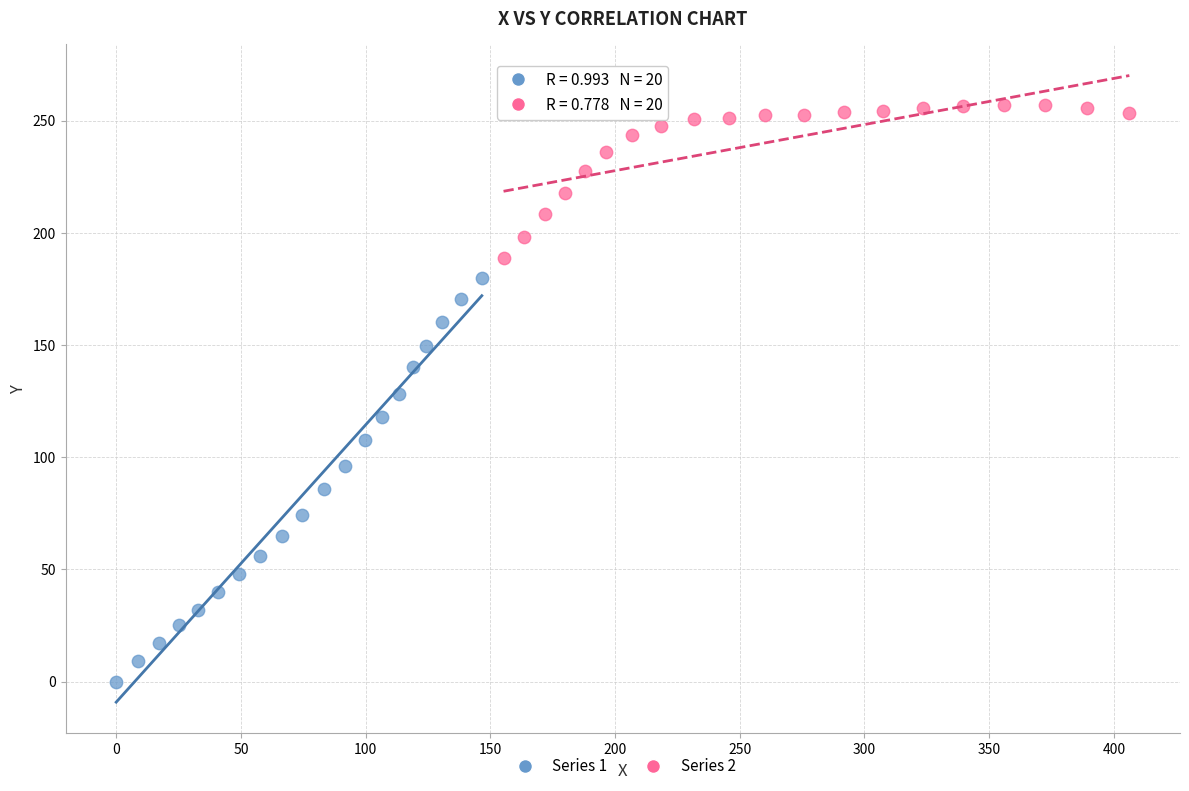

Which series has the largest Y range (max minus min)?

Series 1